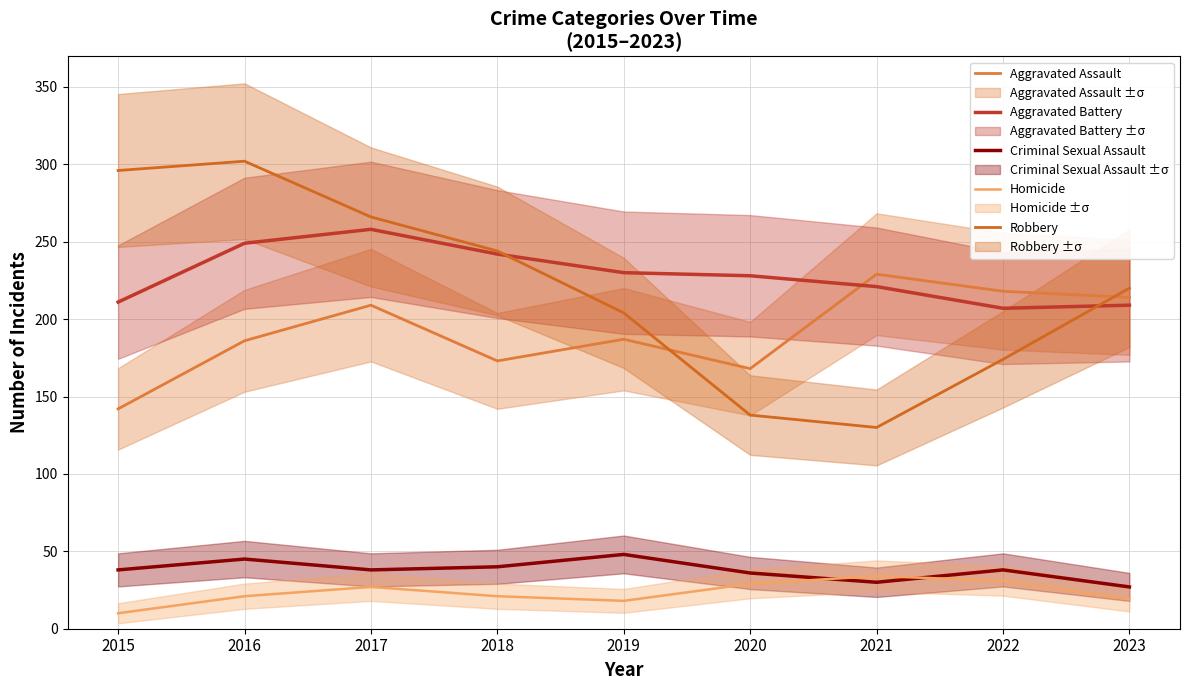

Reading left to right, transcribe all the data shown in this chart.

Aggravated Assault: 142	186	209	173	187	168	229	218	214
Aggravated Battery: 211	249	258	242	230	228	221	207	209
Criminal Sexual Assault: 38	45	38	40	48	36	30	38	27
Homicide: 10	21	27	21	18	29	34	31	19
Robbery: 296	302	266	244	204	138	130	174	220